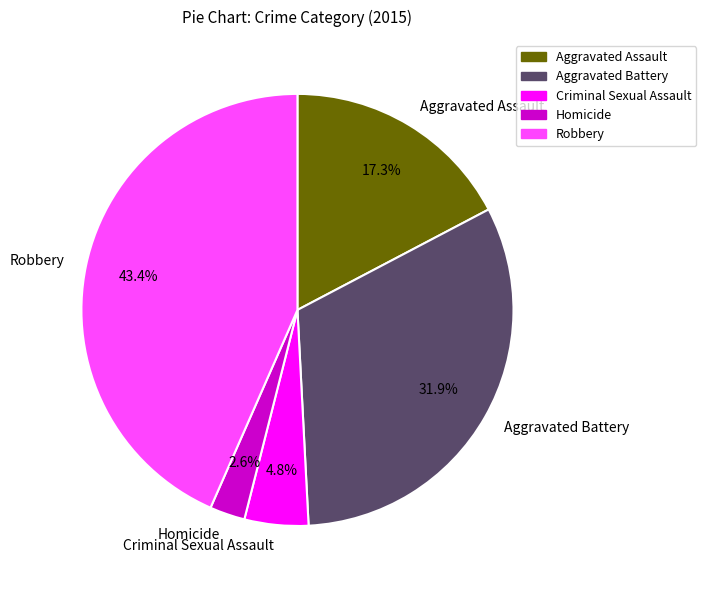

Does Aggravated Battery account for over 50% of the chart?

No